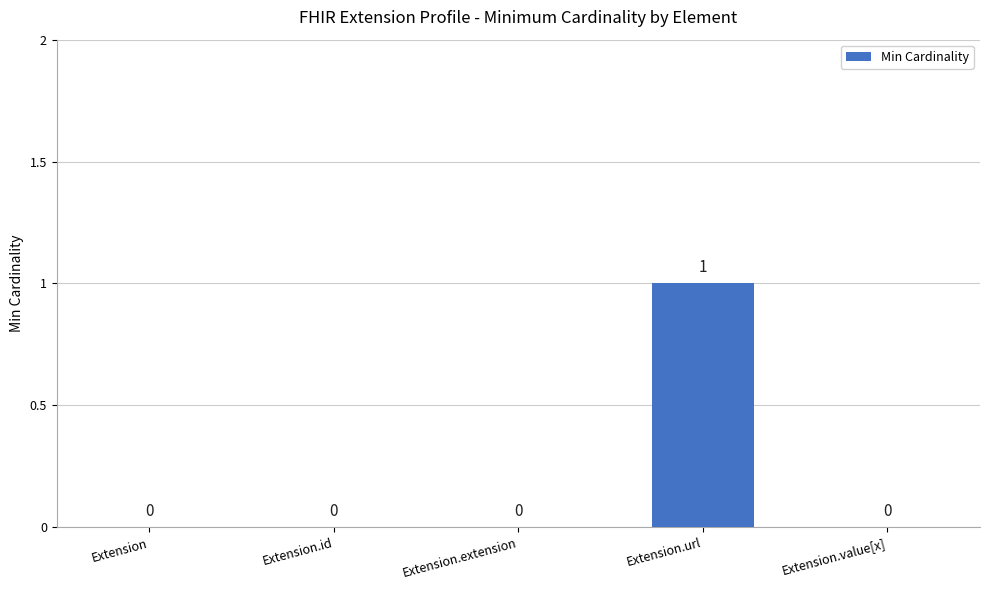

The chart shows a value of 1 at Extension.url. True or false?

True